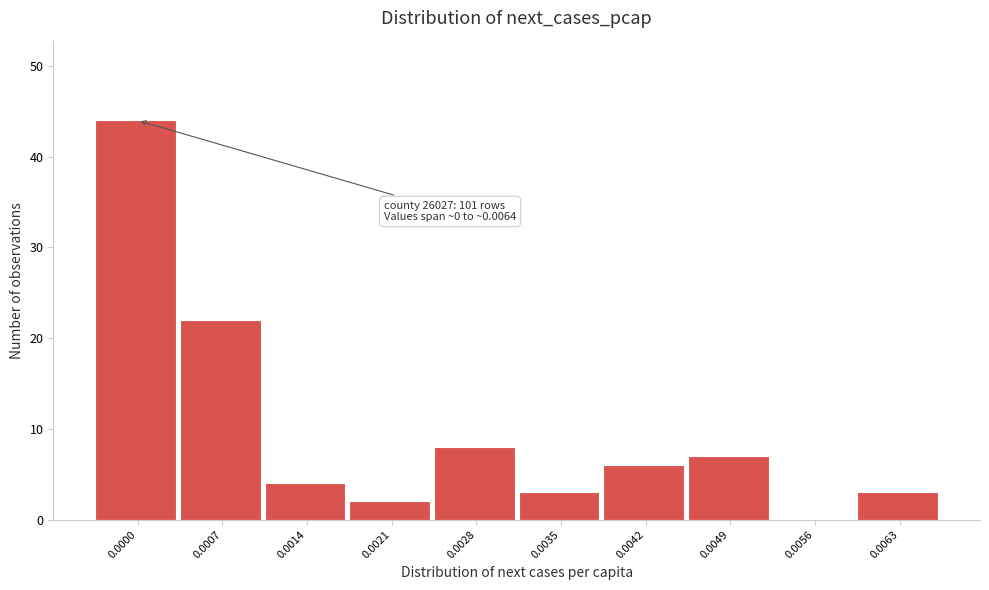

Reading left to right, what are all the values shown in this chart?

0.0000=44	0.0007=22	0.0014=4	0.0021=2	0.0028=8	0.0035=3	0.0042=6	0.0049=7	0.0056=0	0.0063=3